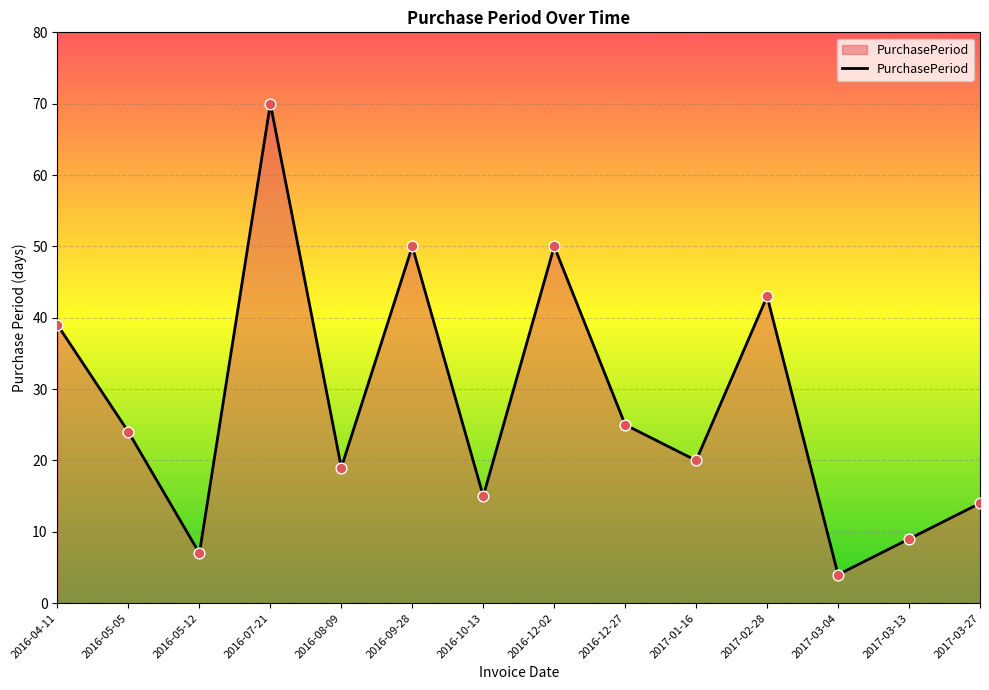

Between 2016-05-12 and 2016-07-21, which is larger?

2016-07-21